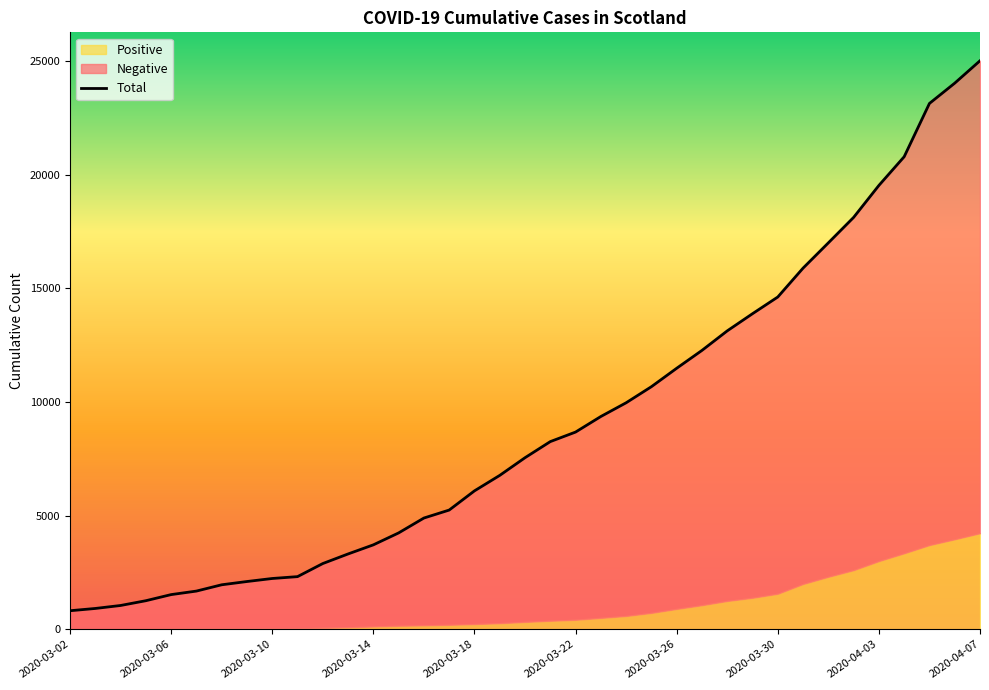

What is the value of the 15th point from the left?

4895